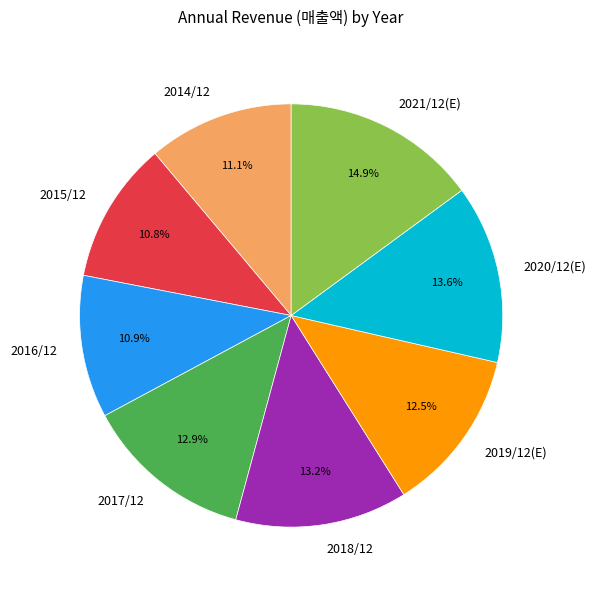

What is the largest slice in the pie chart?

2021/12(E)